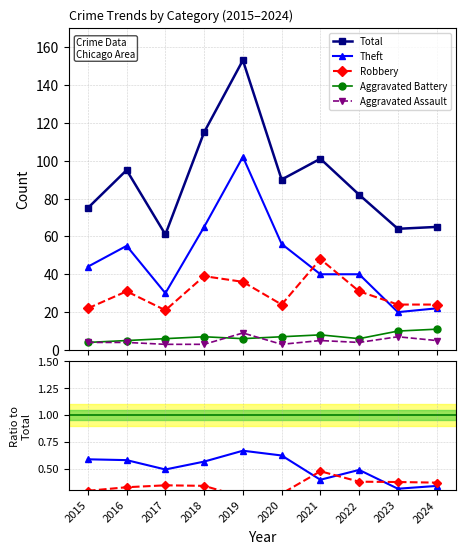

What is the value of the Total point at the 8th from the left?

82.0